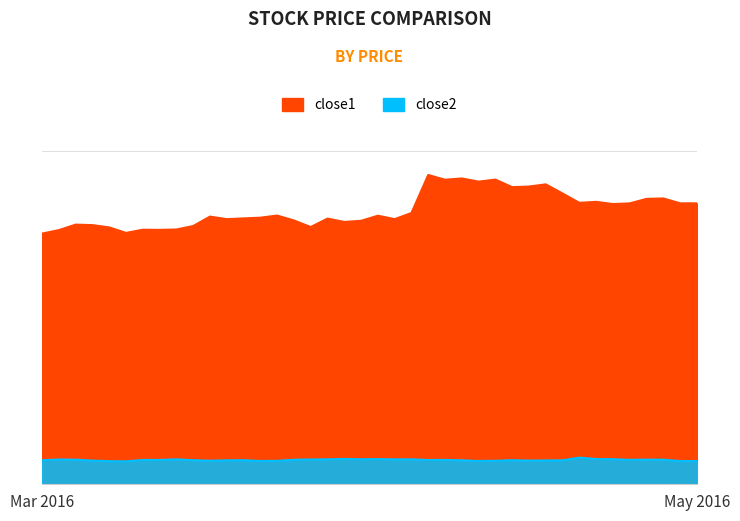

What position from the right is 2016-05-12?

2